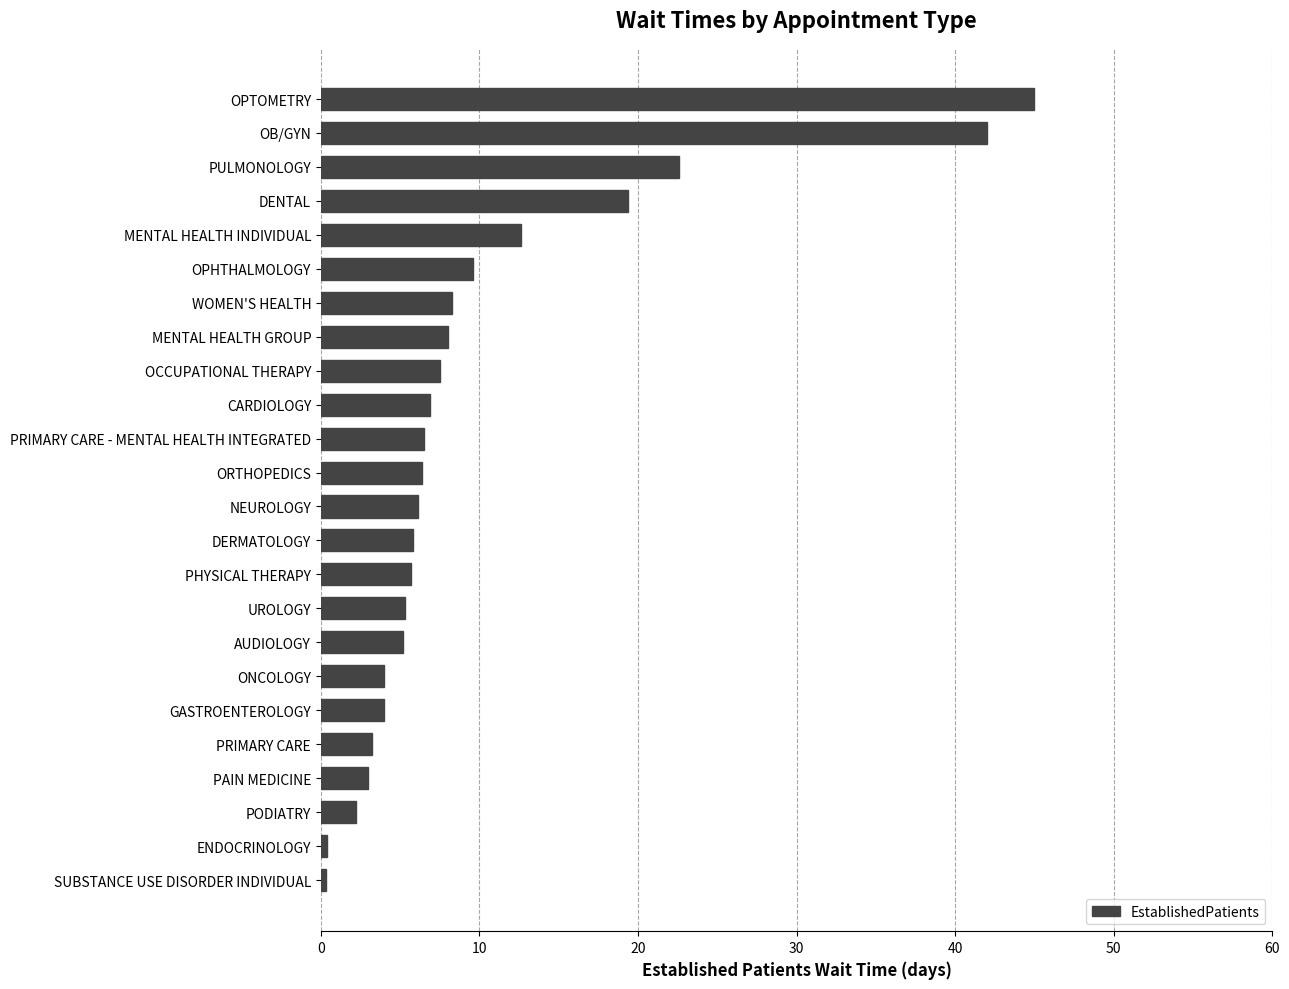

Read the value at AUDIOLOGY.

5.2